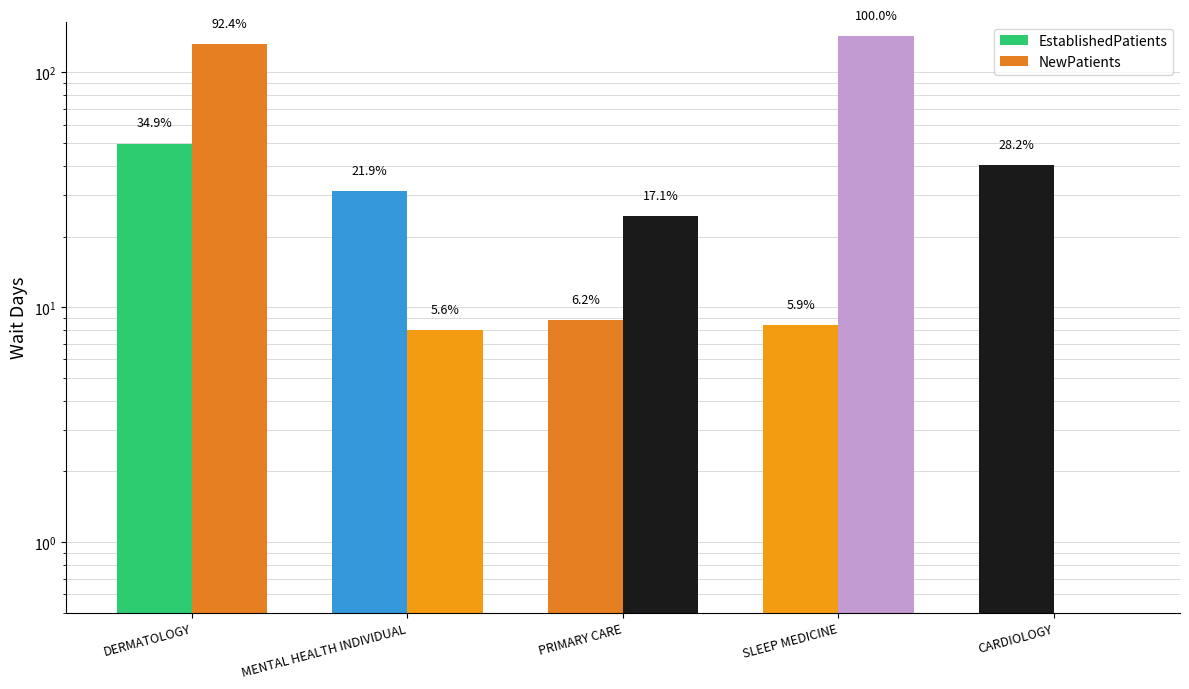

What position from the right is CARDIOLOGY?

1